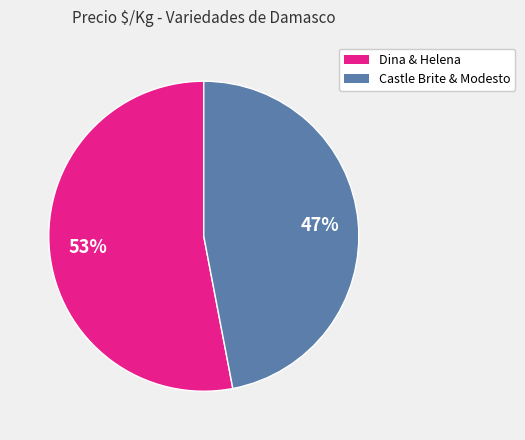

Does any single category account for the majority?

Yes